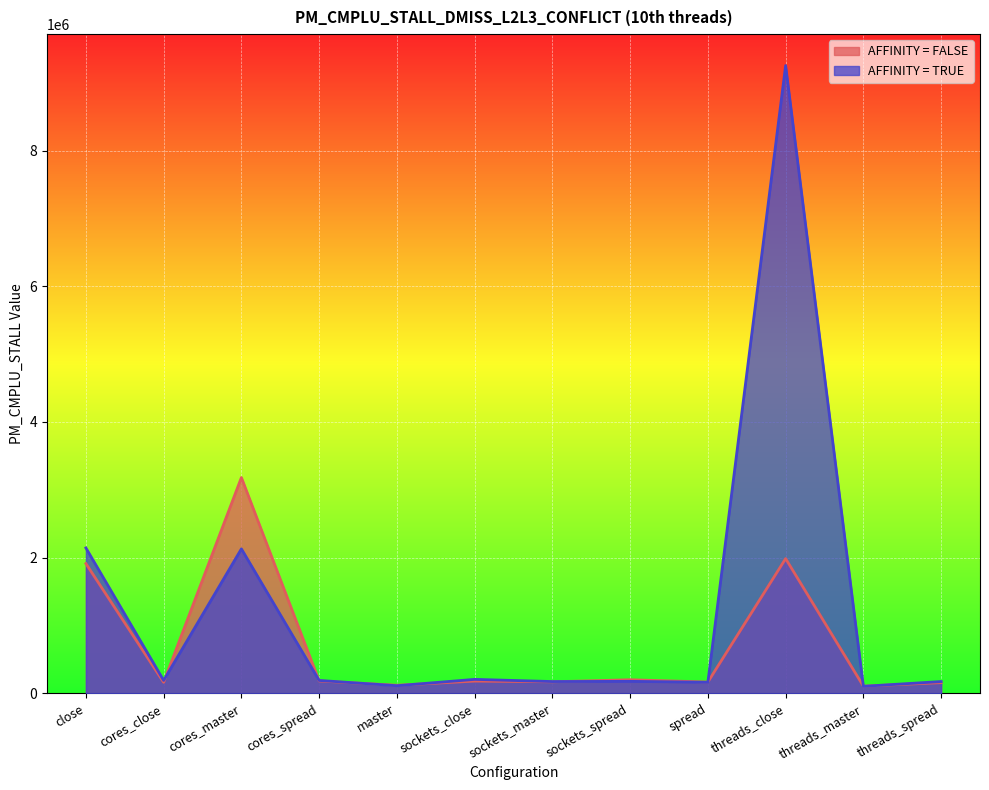

Rank the series by their average value, from highest to lowest.

AFFINITY = TRUE, AFFINITY = FALSE